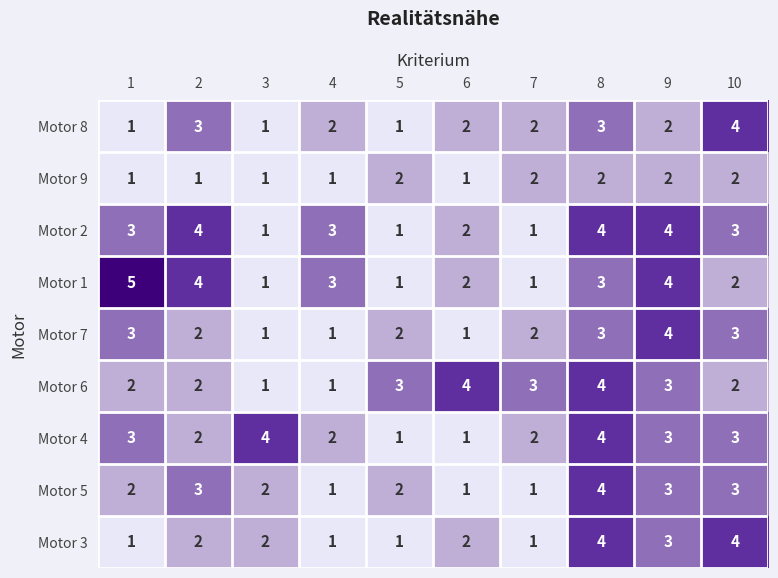

The value of Motor 5 at 6 is 1. True or false?

True